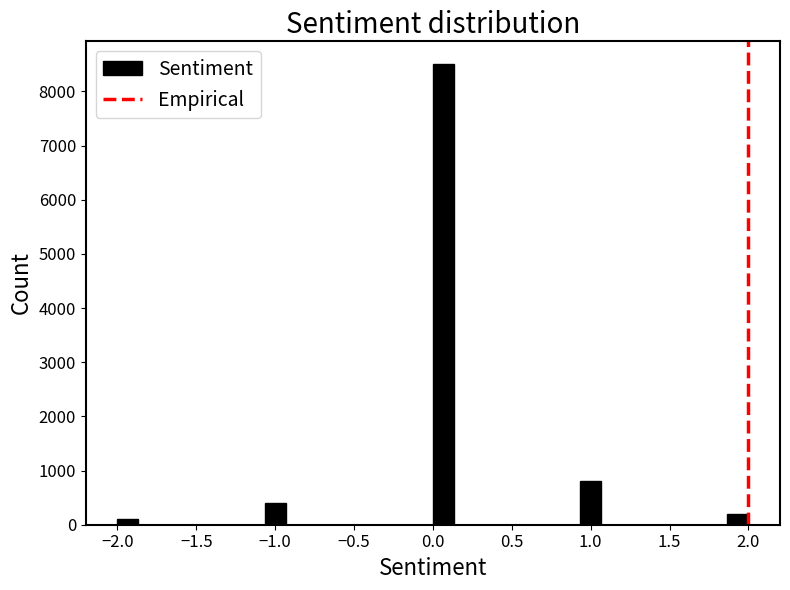

Read against the x-axis, roughly where is the centre of the tallest bar?

0.05